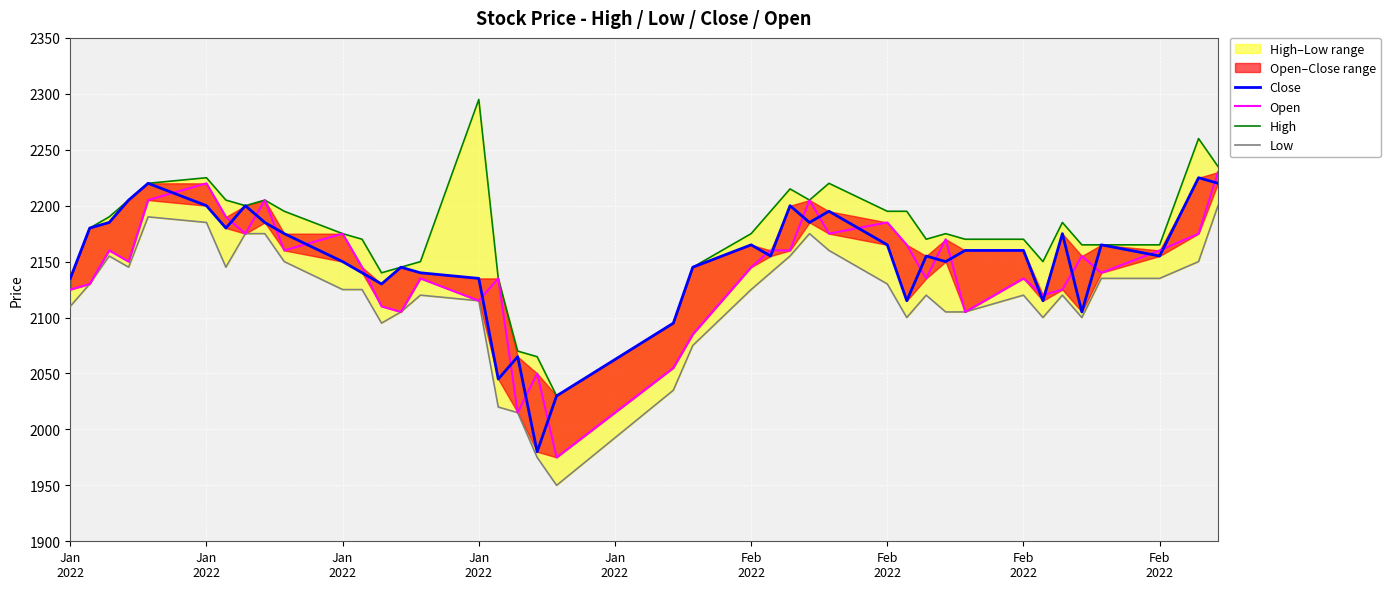

How many data points in Close are above 2160?

18